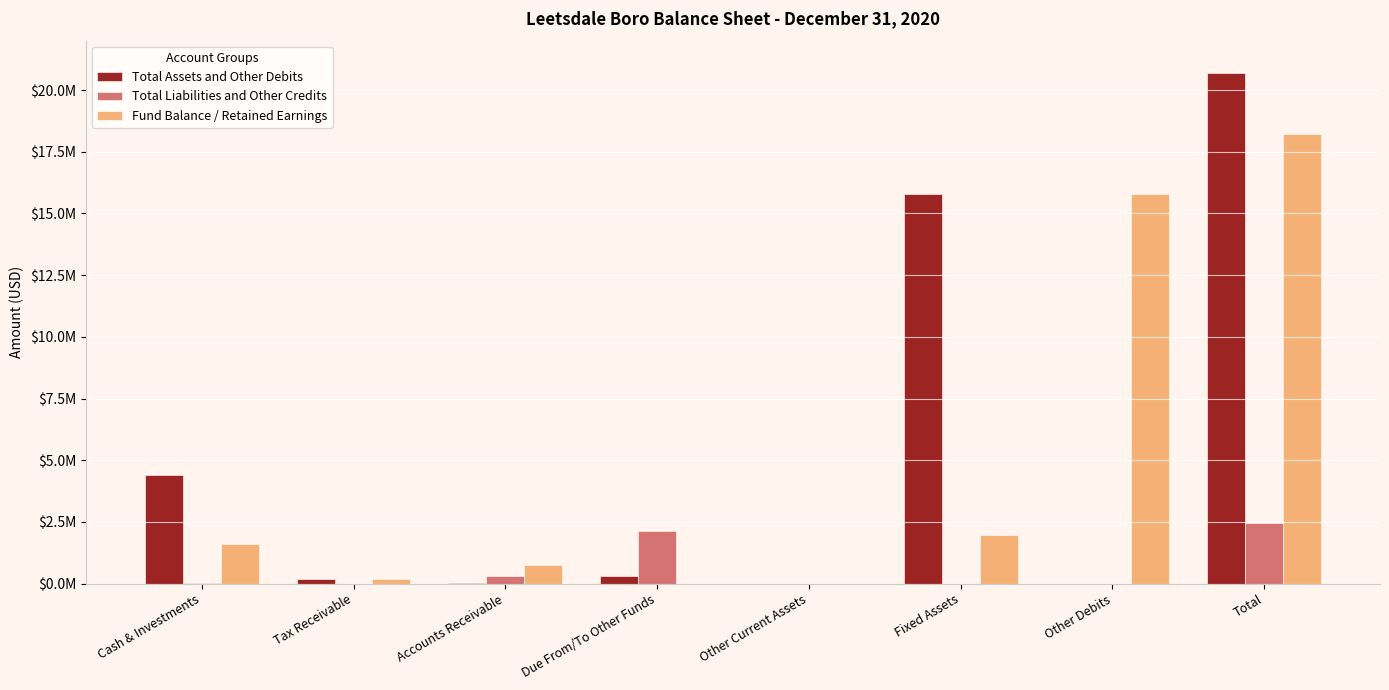

What is the label of the 4th bar from the right?

Other Current Assets